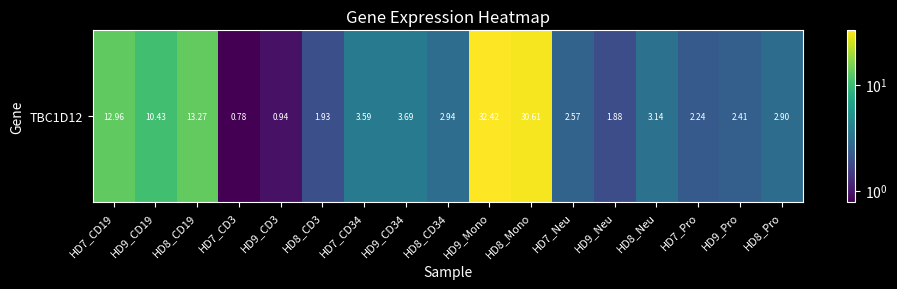

Between HD8_Pro and HD9_CD34, which is larger?

HD9_CD34